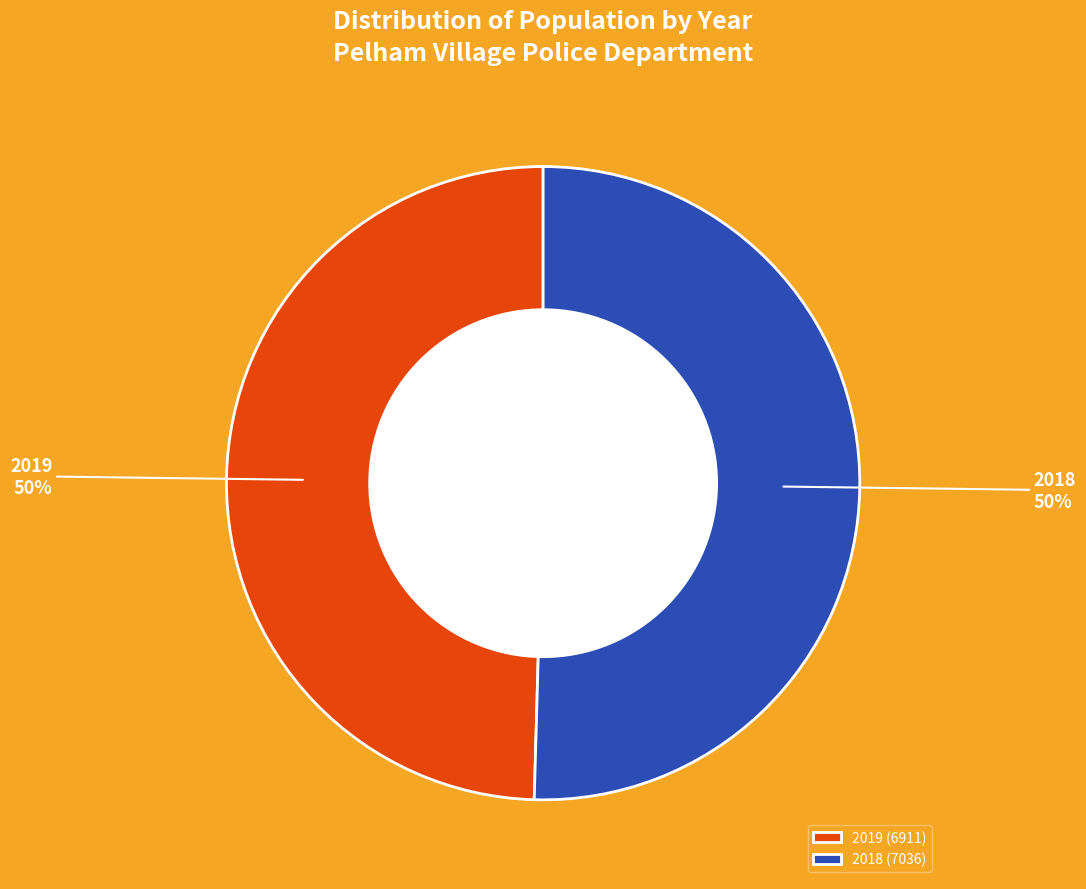

True or false: 2018 accounts for 40% of the total.

False